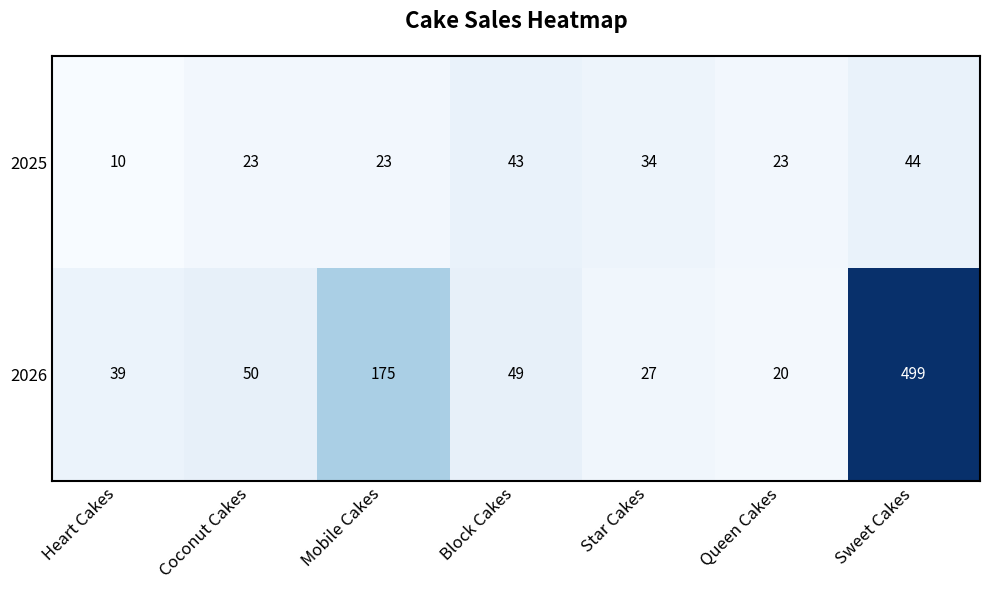

What value does the 2025 series have at Sweet Cakes, to the nearest 10?

40